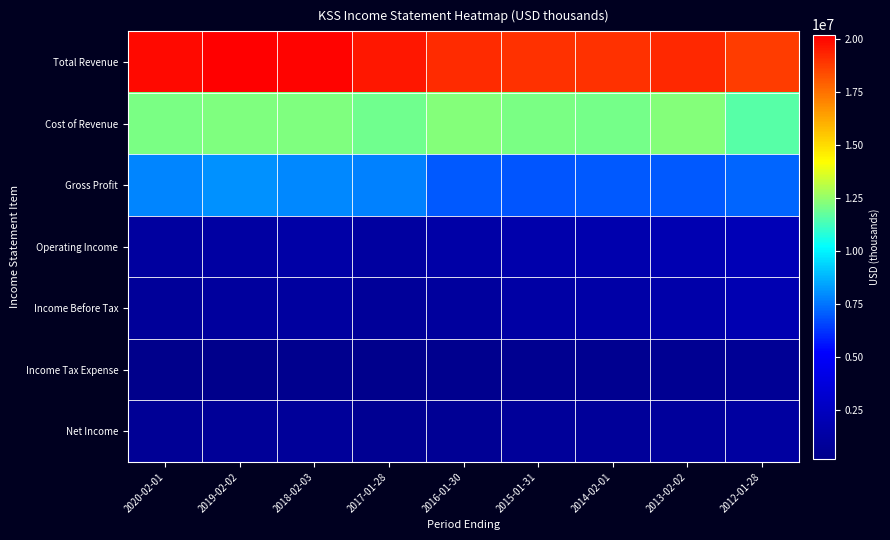

What is the spread (max minus min) of values at 2020-02-01?

19764000